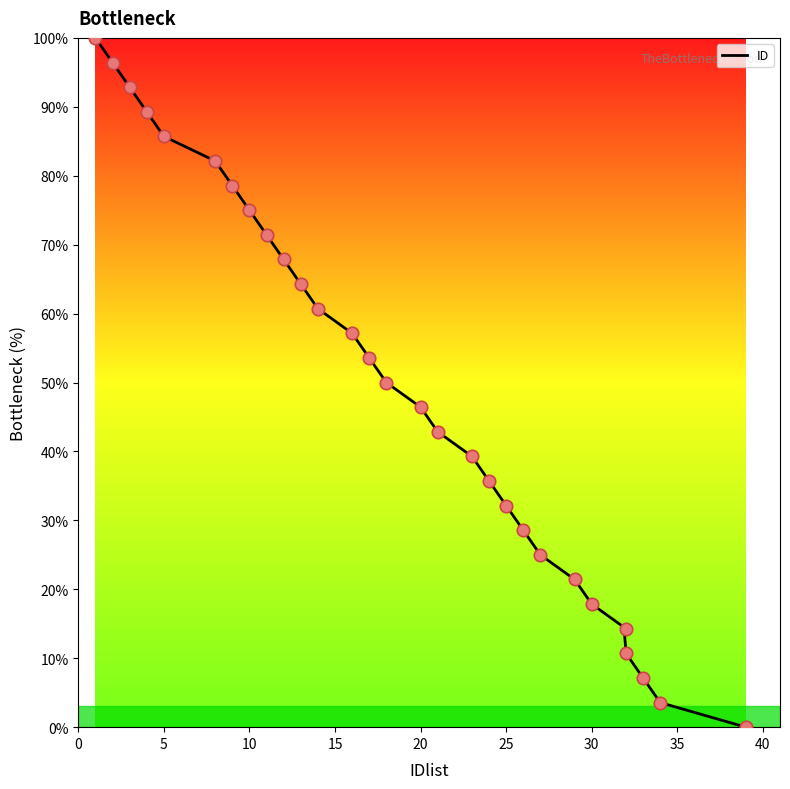

Approximately how many times larger is the value at 20 compared to 18?

0.9